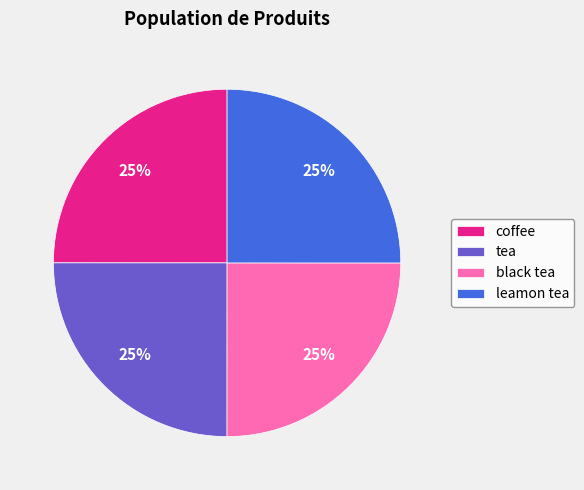

To the nearest percent, what is the average slice percentage?

25%